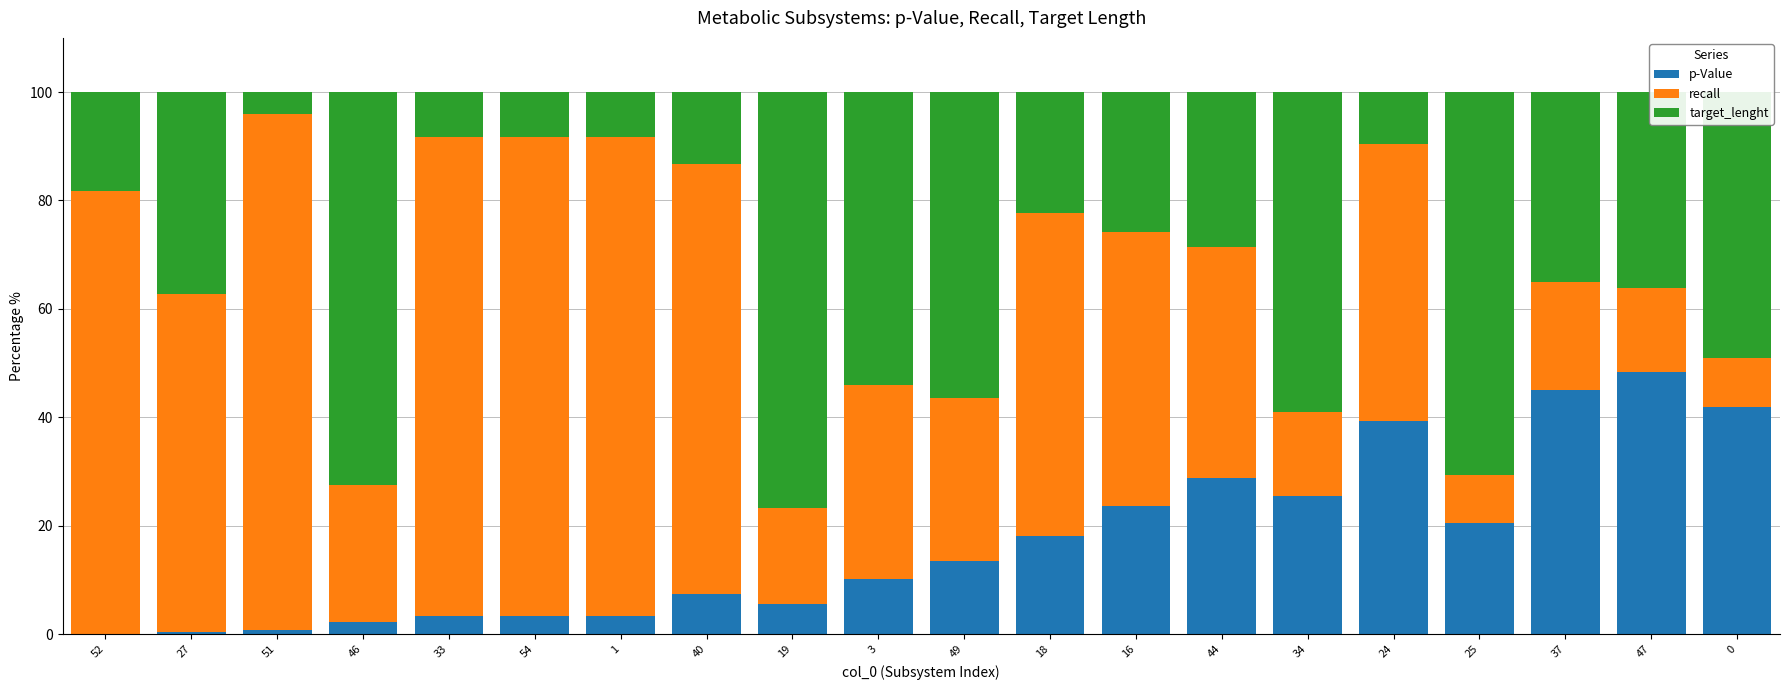

Which category has the highest value in the p-Value series?

47